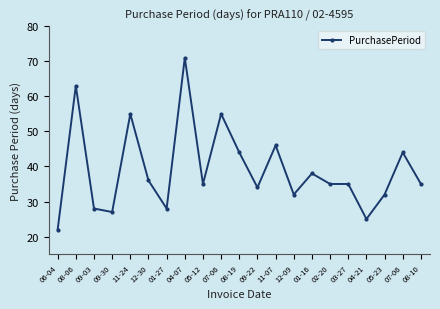

How many lines are shown in the chart?

1